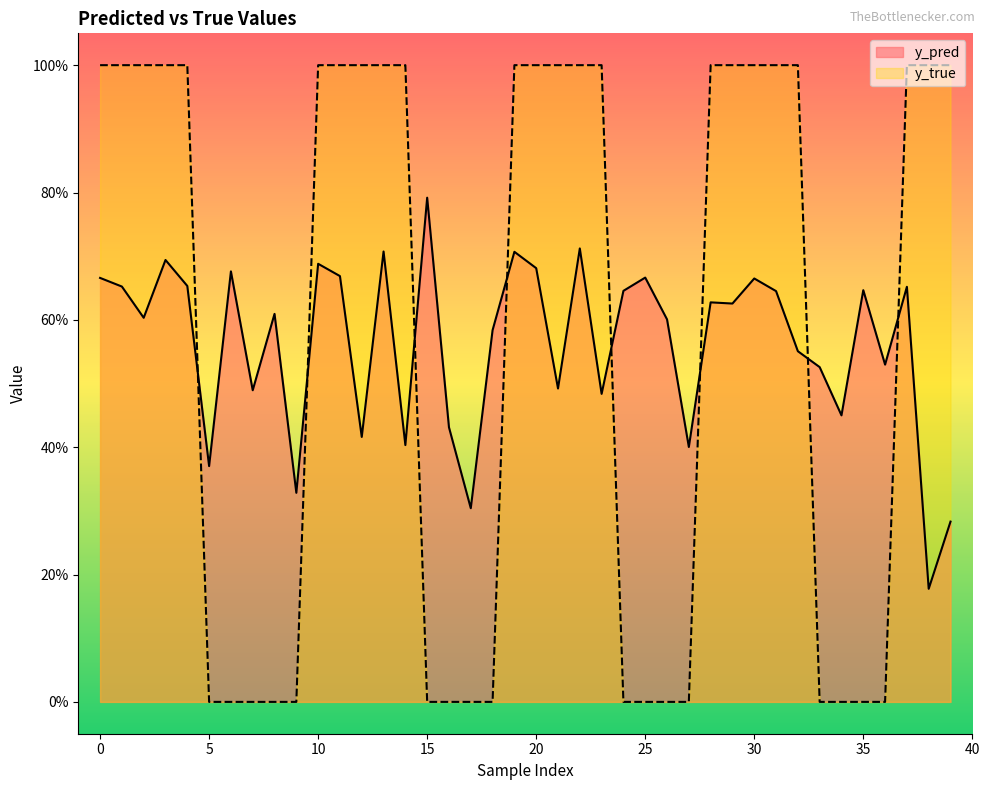

The value of y_pred at 23 is 0.1. True or false?

False